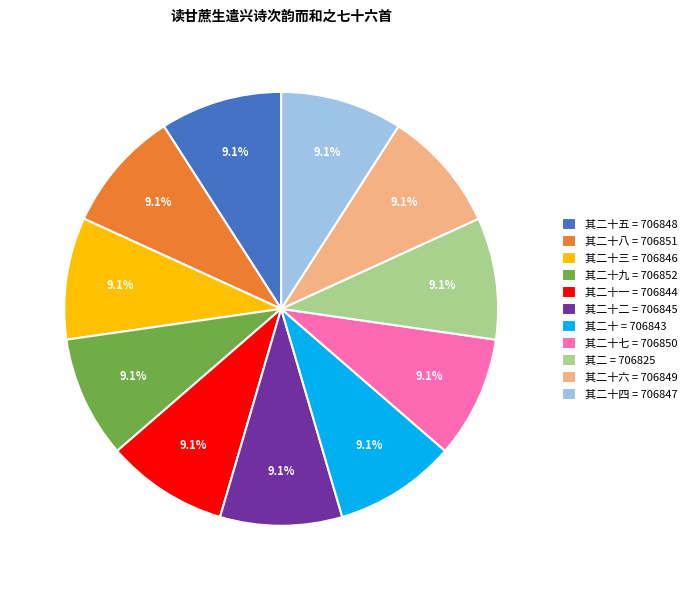

Count the number of slices in the pie.

11